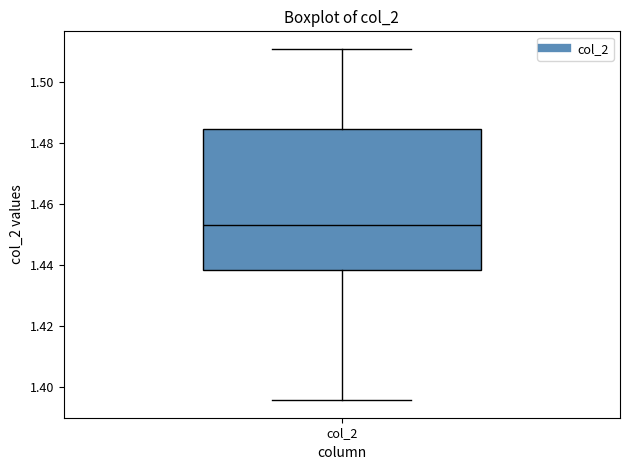

Where is the lower edge of the box for col_2 on the y-axis? The values are not printed on the chart, so give them approximately, as read against the axis.

1.438